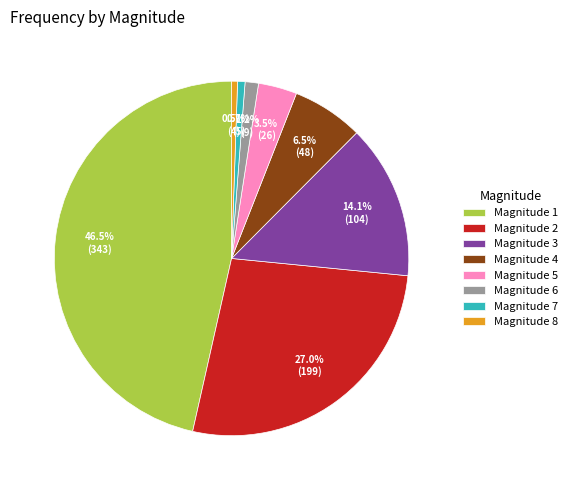

What portion of the pie excludes Magnitude 6?

98.8%